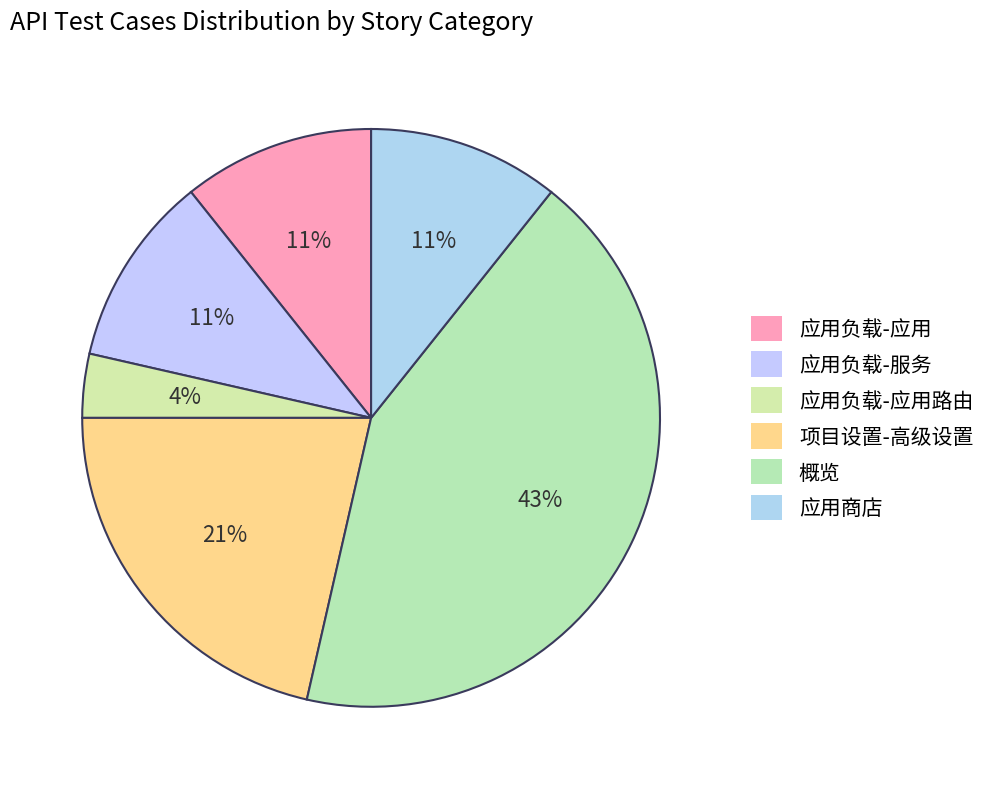

Count the number of slices in the pie.

6